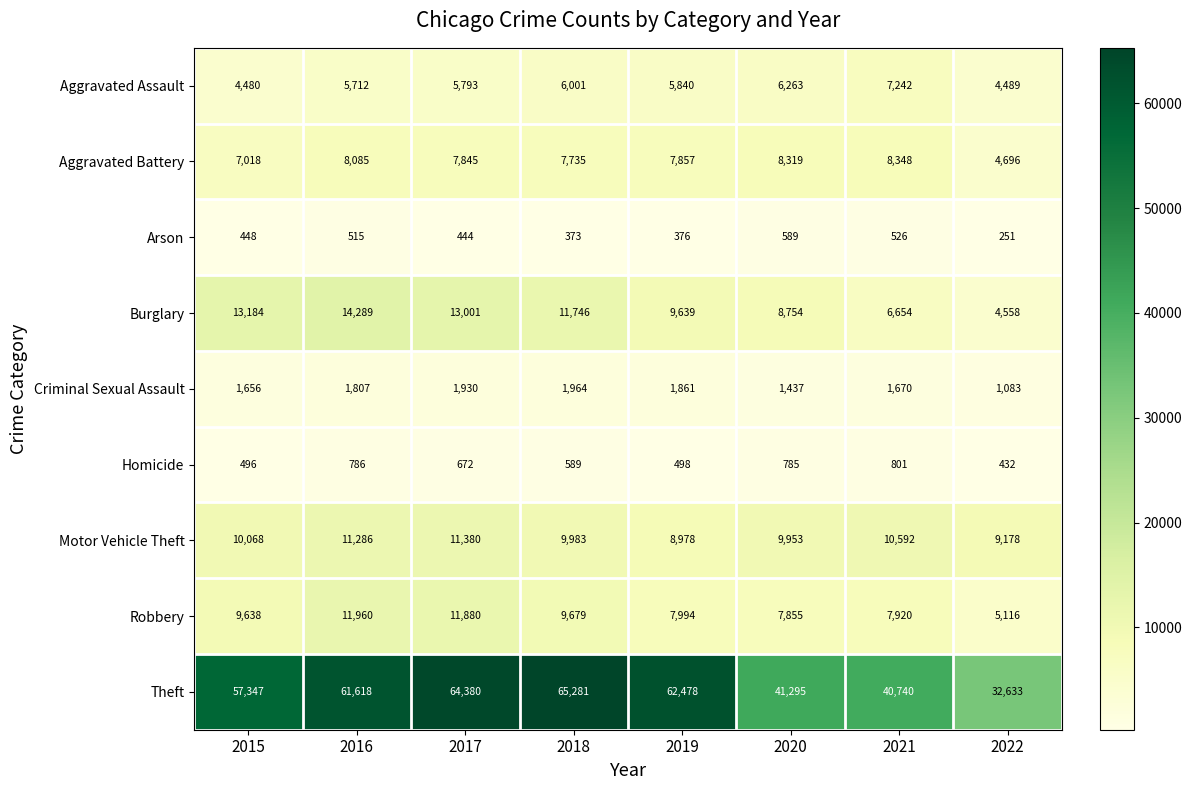

Rank the series at 2022 from lowest to highest value.

Arson, Homicide, Criminal Sexual Assault, Aggravated Assault, Burglary, Aggravated Battery, Robbery, Motor Vehicle Theft, Theft